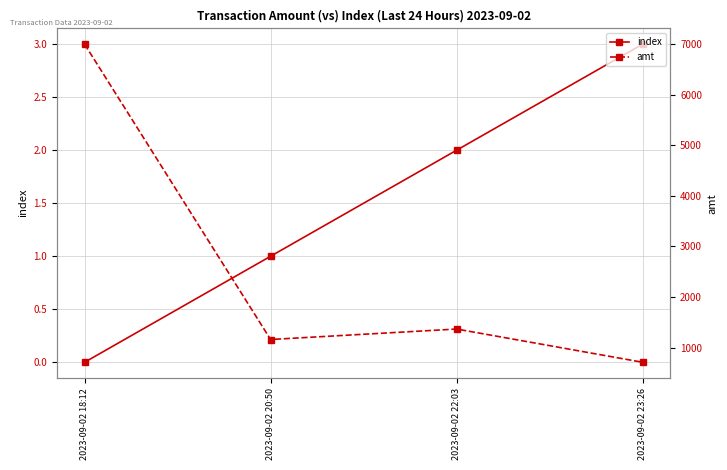

List the series in order of their peak value, lowest first.

index, amt